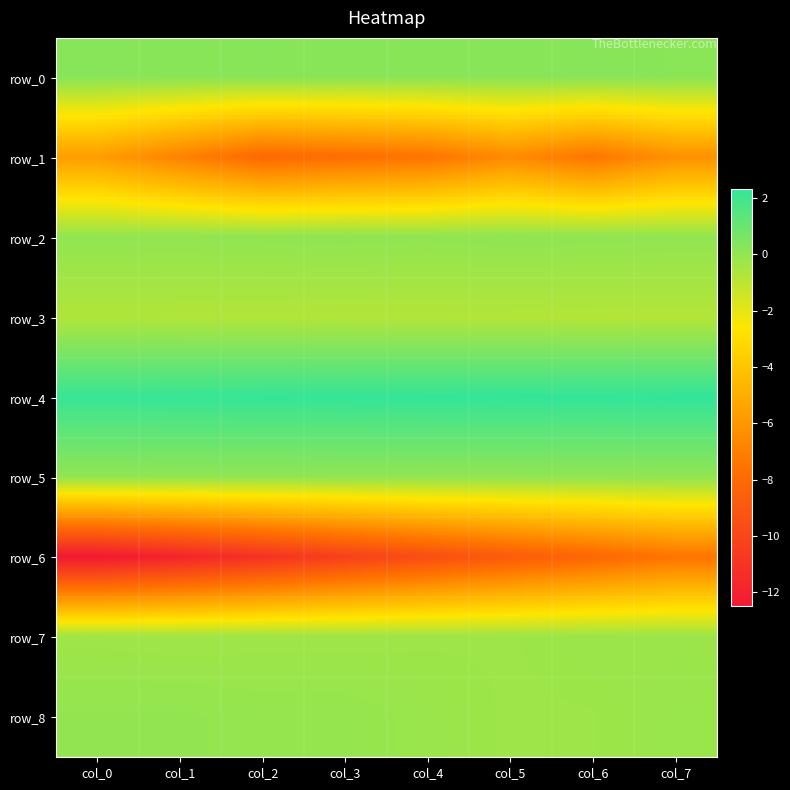

At col_2, list the series in order from largest to smallest.

row_4, row_0, row_2, row_5, row_8, row_7, row_3, row_1, row_6